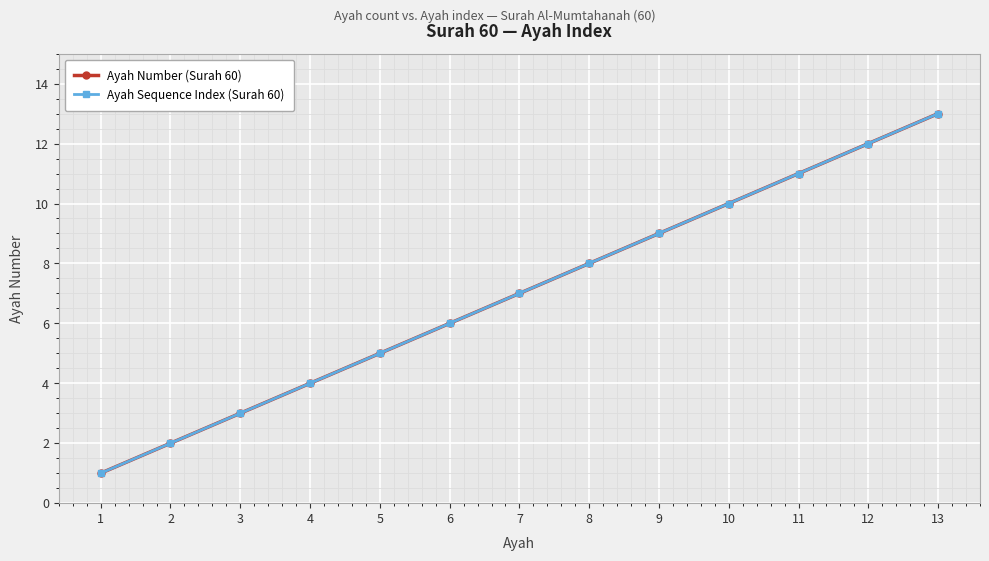

How many categories are shown in the chart?

13